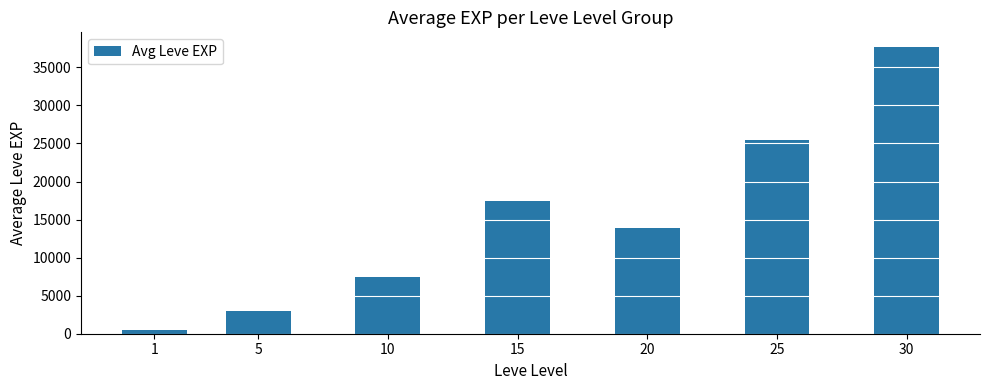

Which has a higher value, 5 or 10?

10